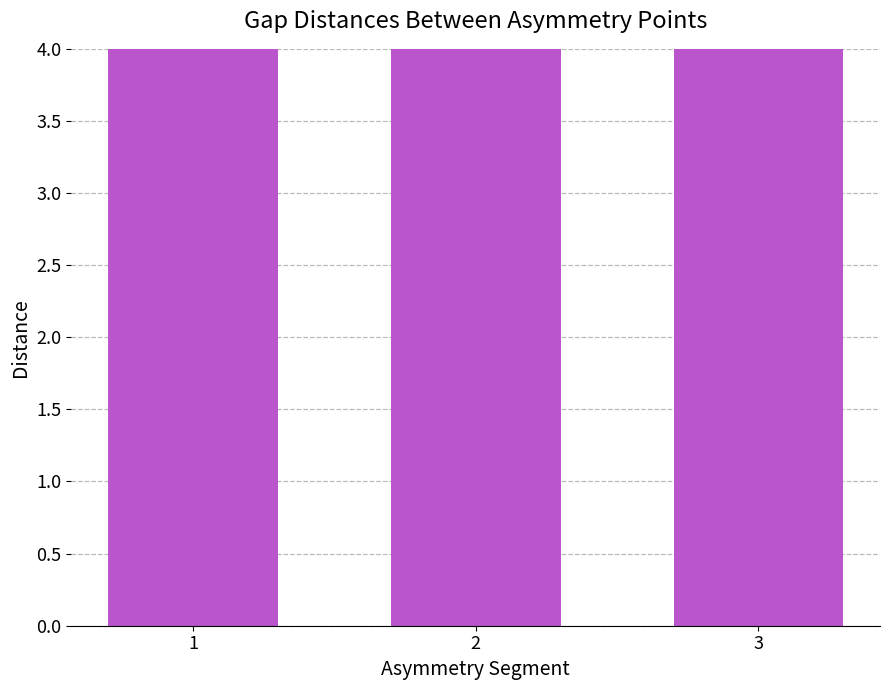

Is it true that the value at 3 is 25.2?

False